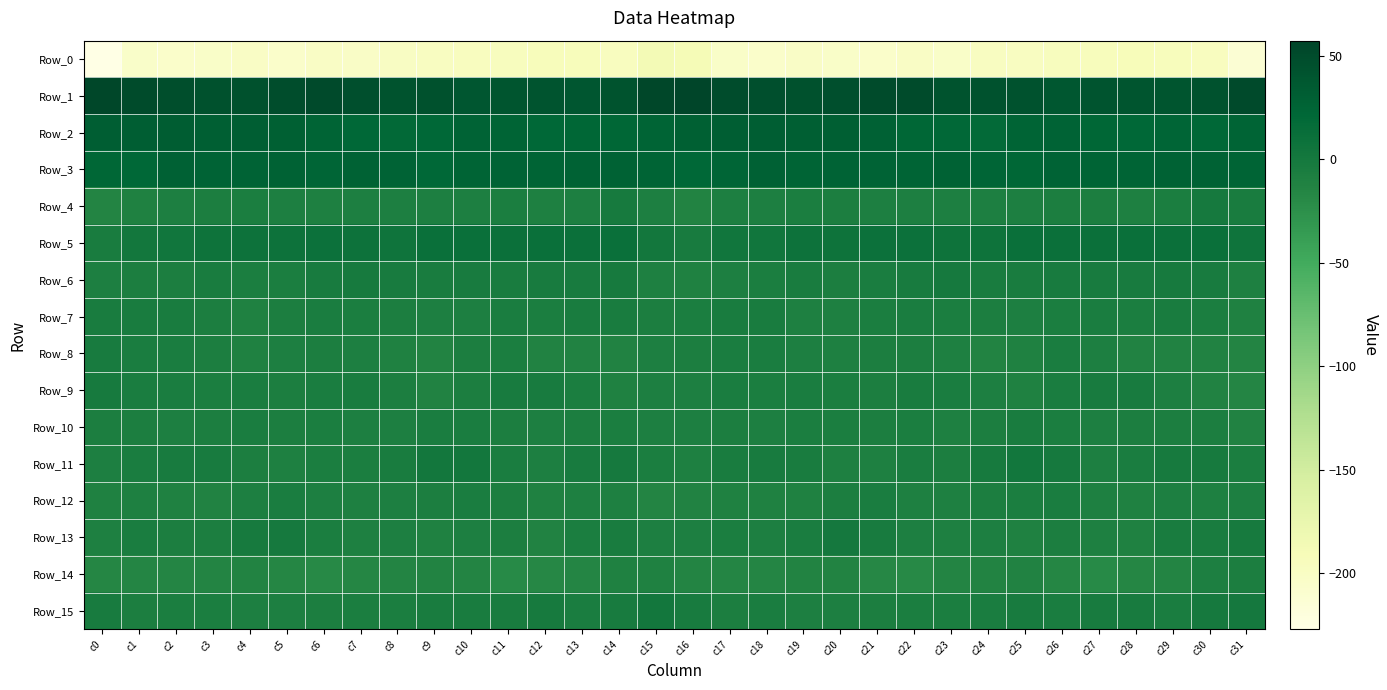

List the series in order of their peak value, lowest first.

Row_0, Row_14, Row_12, Row_10, Row_7, Row_8, Row_9, Row_6, Row_4, Row_13, Row_15, Row_11, Row_5, Row_3, Row_2, Row_1